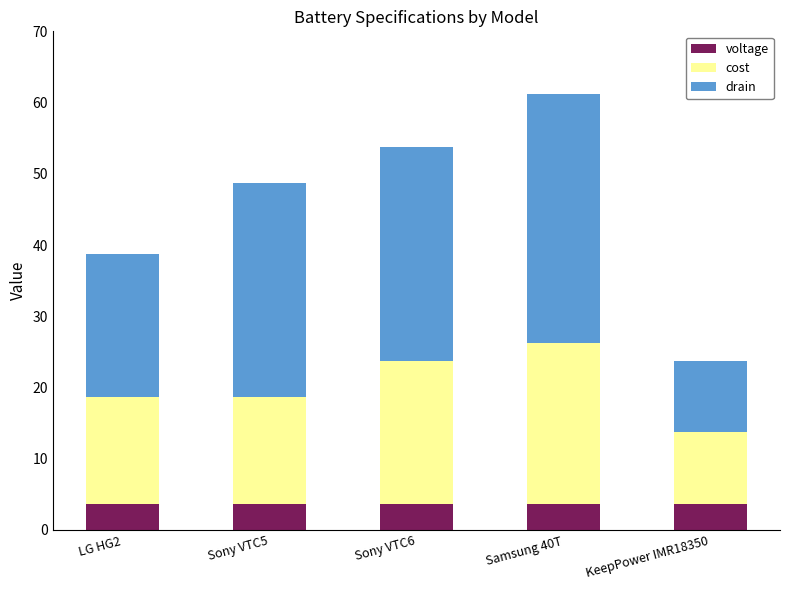

The voltage series shows 3.7 at Samsung 40T. True or false?

True